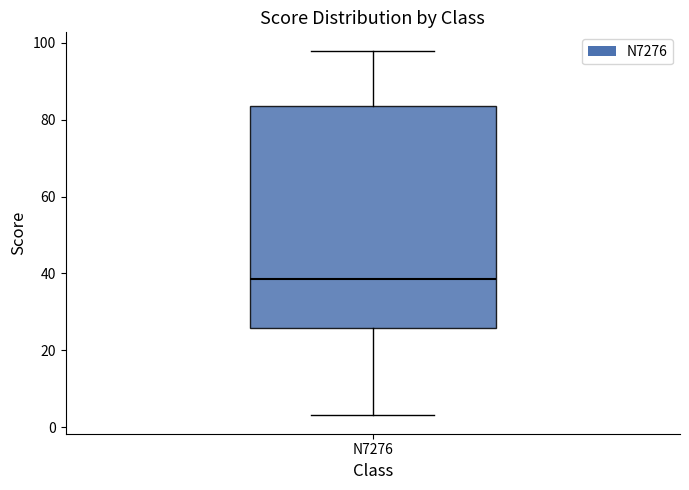

Where does the median line of the box for N7276 sit on the y-axis? The values are not printed on the chart, so give them approximately, as read against the axis.

38